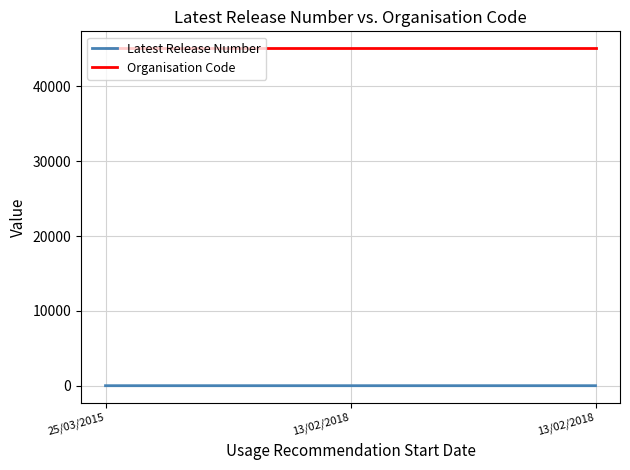

What is the label of the 3rd point from the left?

13/02/2018